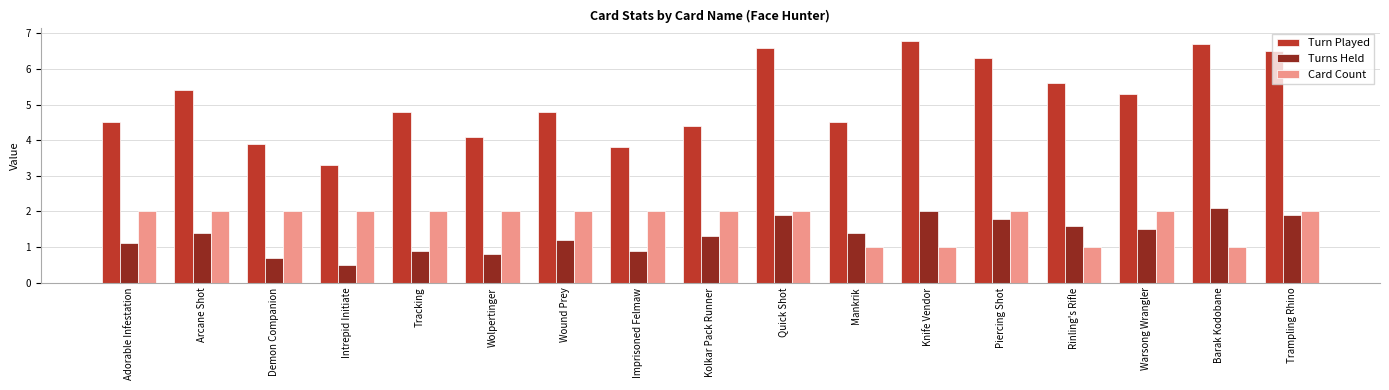

How many bars are there in each group?

3